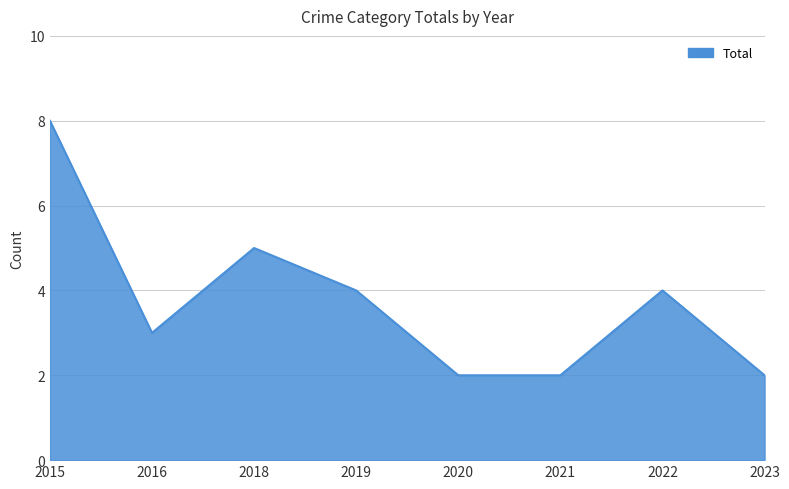

Where is the first local minimum?

2016